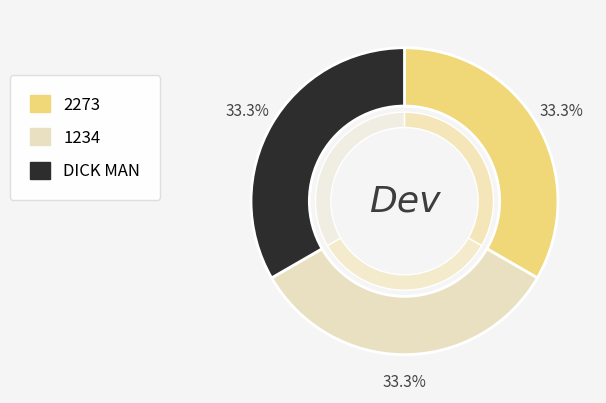

Does 2273 represent more than half of the total?

No